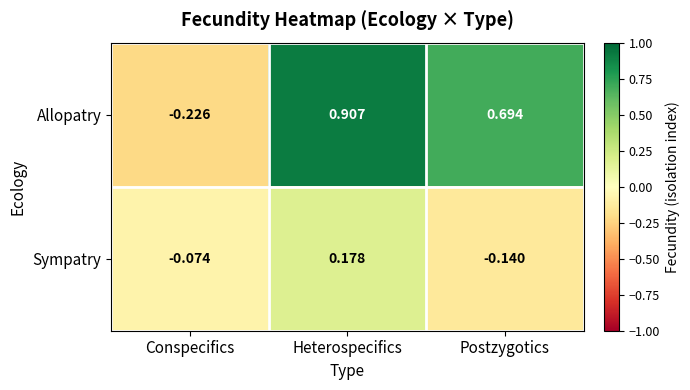

Rank the series by their maximum value, from highest to lowest.

Allopatry, Sympatry